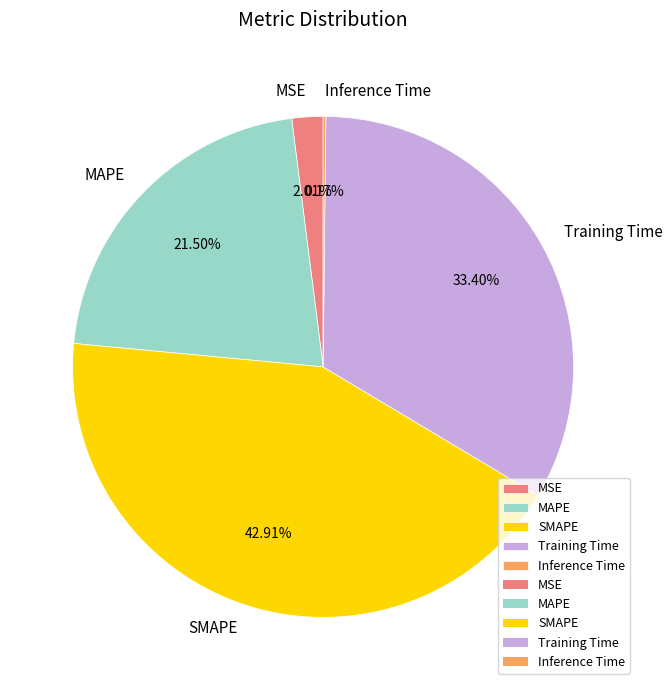

What is the largest slice in the pie chart?

SMAPE